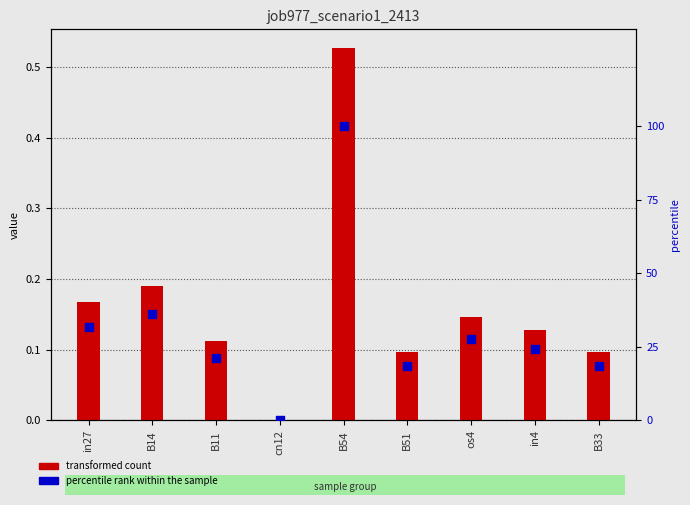

What is the total value across all series at B51?

18.5